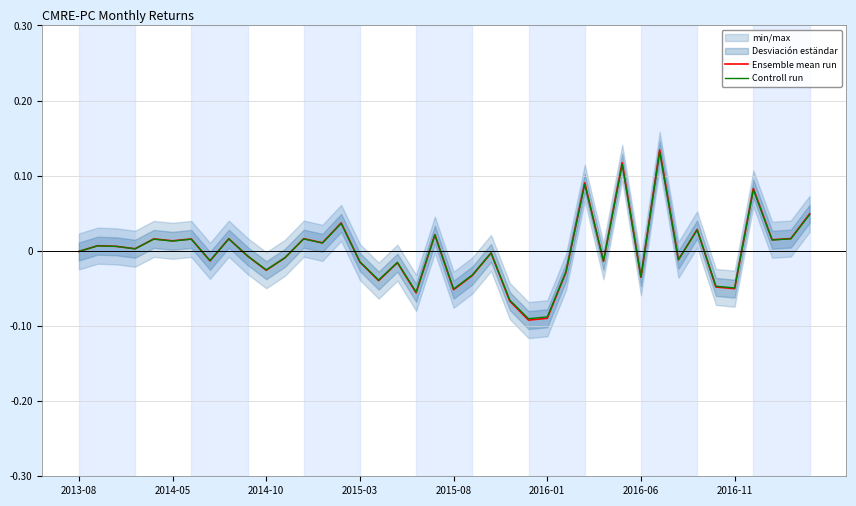

At 9, list the series in order from largest to smallest.

Controll run, Ensemble mean run